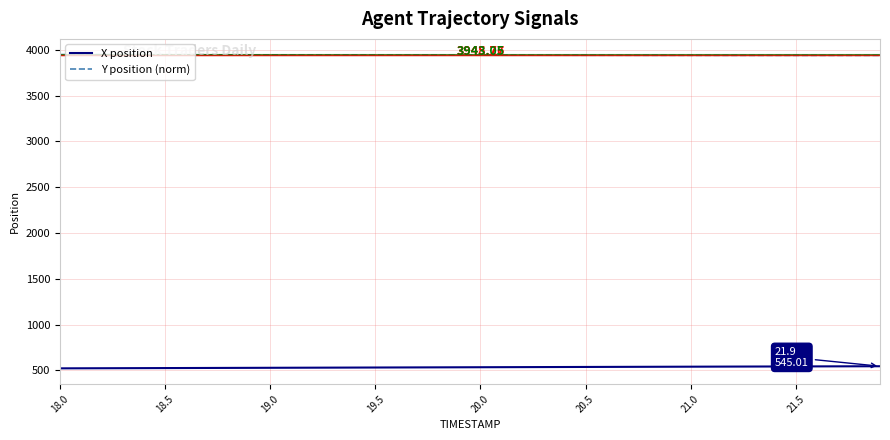

True or false: X position and Y position (norm) cross at least once.

False